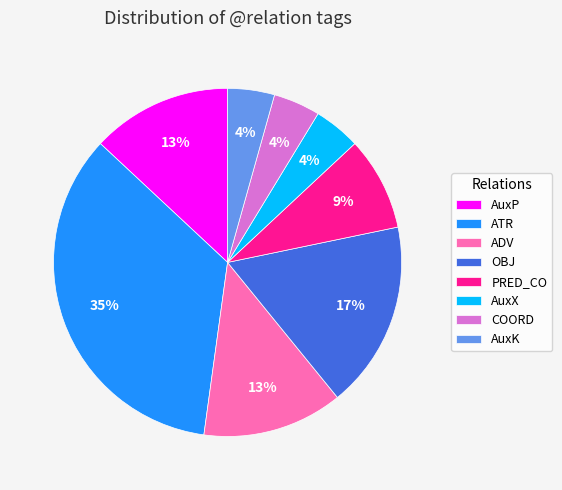

The ADV slice represents 13% of the pie. True or false?

True